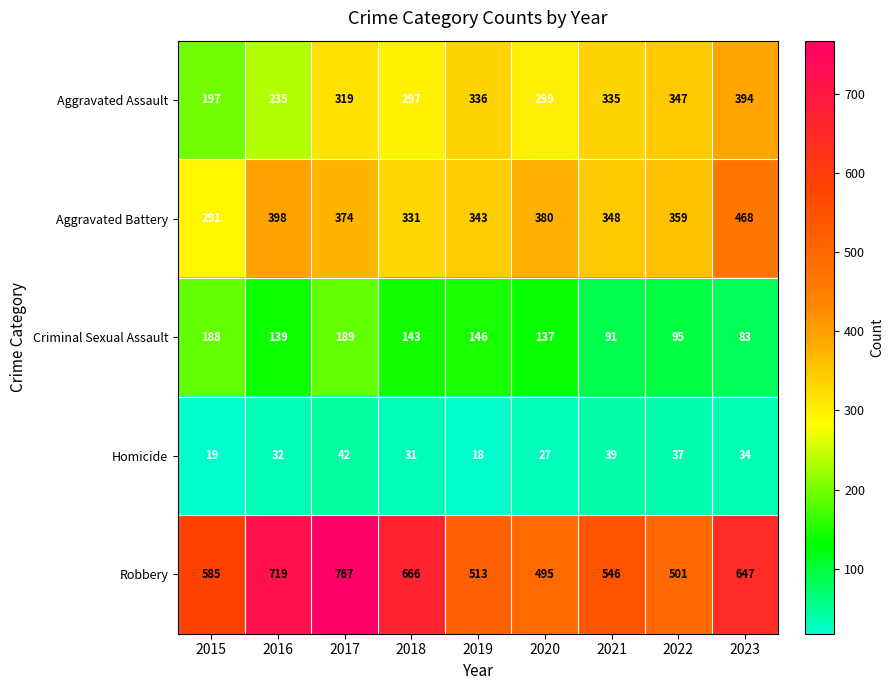

Is it true that Aggravated Assault equals 89 at 2016?

False